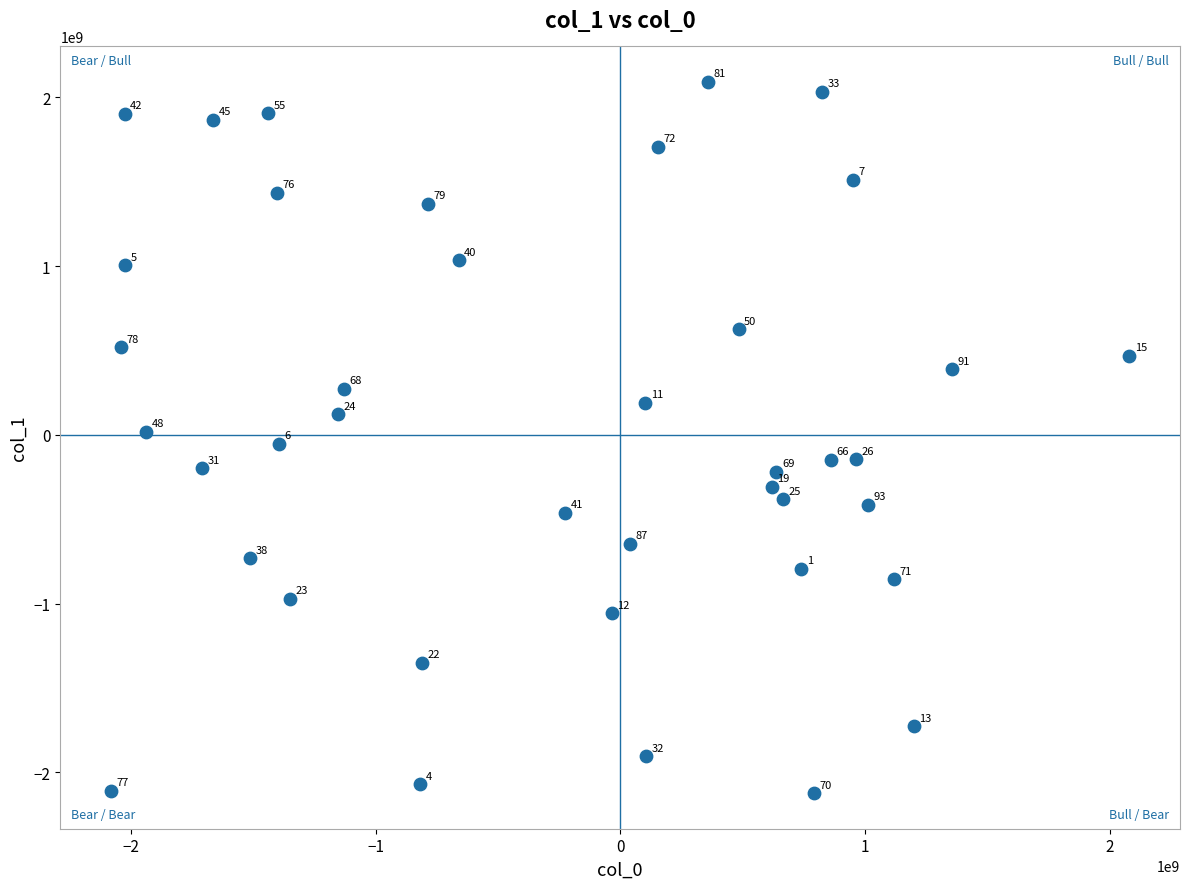

What Y value in the scatter plot is closest to -16027218?

19224546.8